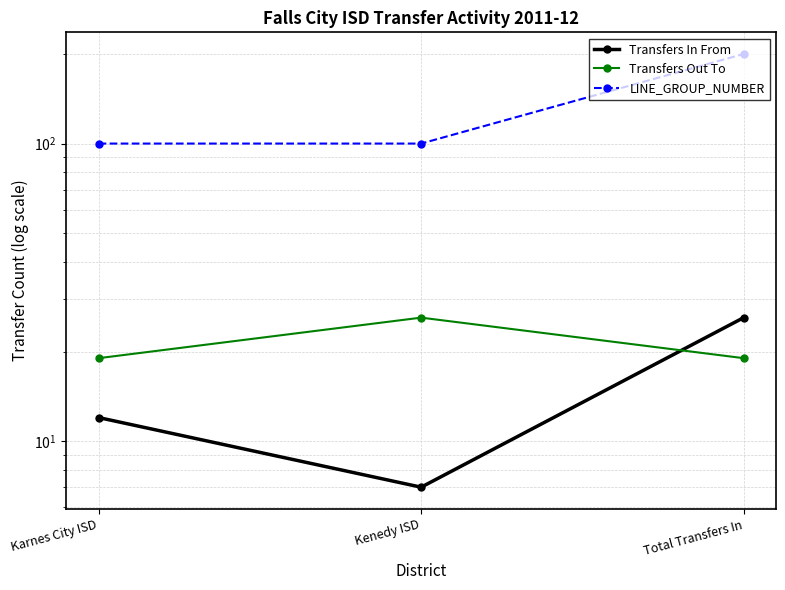

What is the spread (max minus min) of values at Kenedy ISD?

93